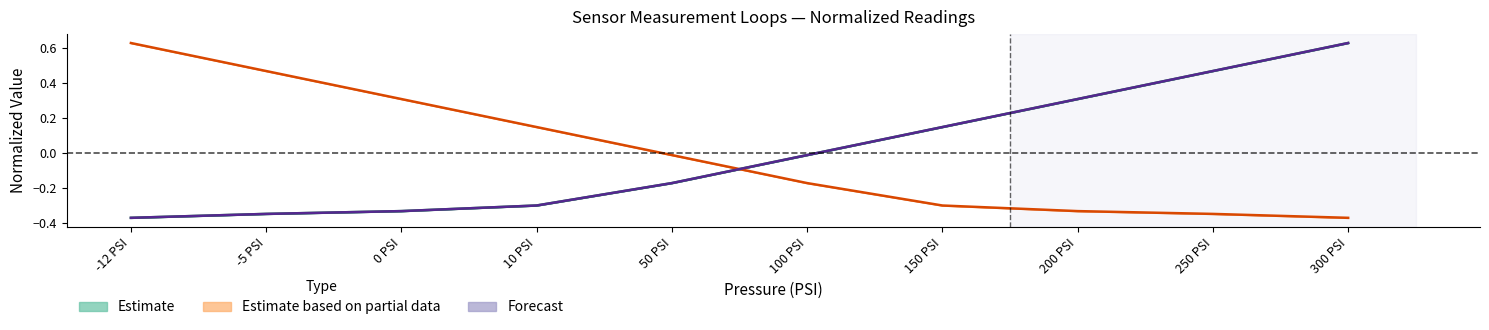

Is it true that Loop1 Increase equals 0.1 at 150 PSI?

True